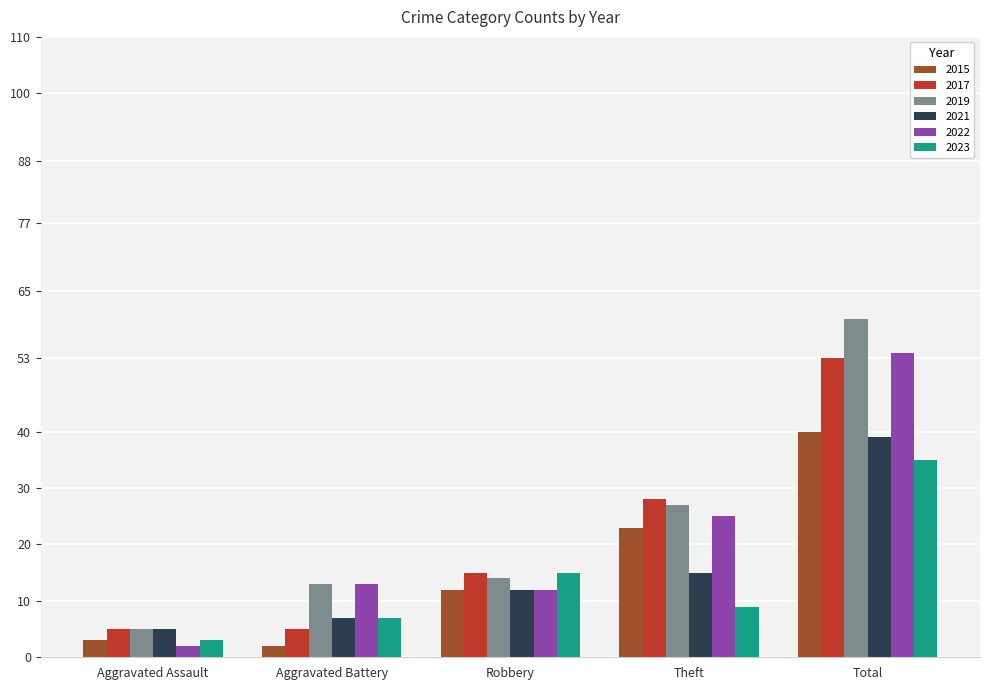

What is the label of the 5th bar from the right?

Aggravated Assault